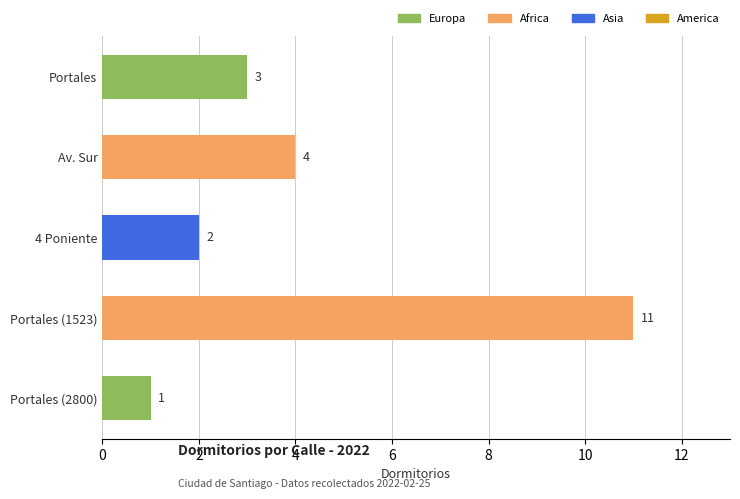

What is the smallest value displayed?

1